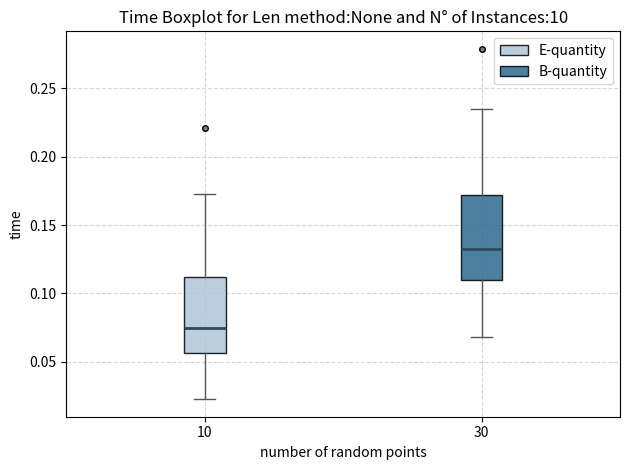

Reading left to right, read every box against the y-axis: the position of its median line, the range the box covers, and the ends of its whiskers. The values are not printed on the chart, so give them approximately, as read against the axis.

10: median 0.075, box 0.055 to 0.110, whiskers 0.020 to 0.175
30: median 0.135, box 0.110 to 0.170, whiskers 0.070 to 0.235